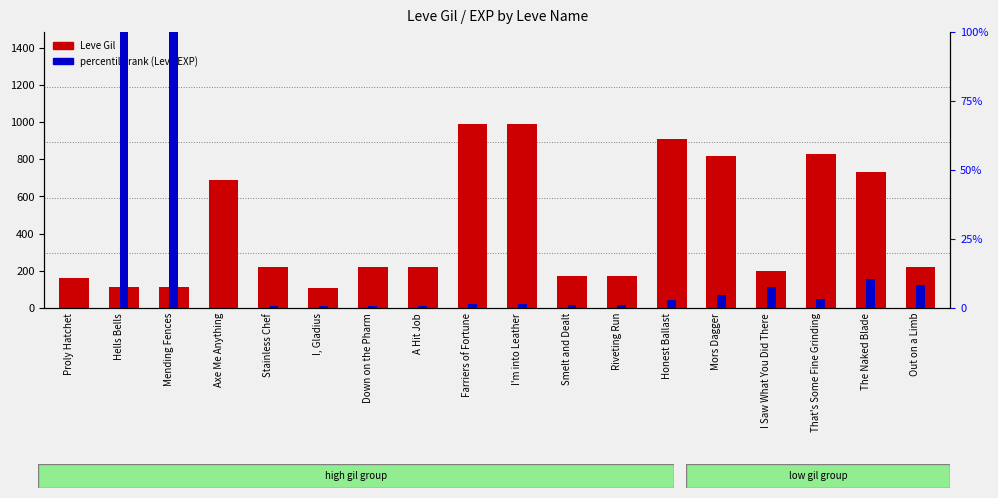

What is the spread (max minus min) of values at Proly Hatchet?

159.8